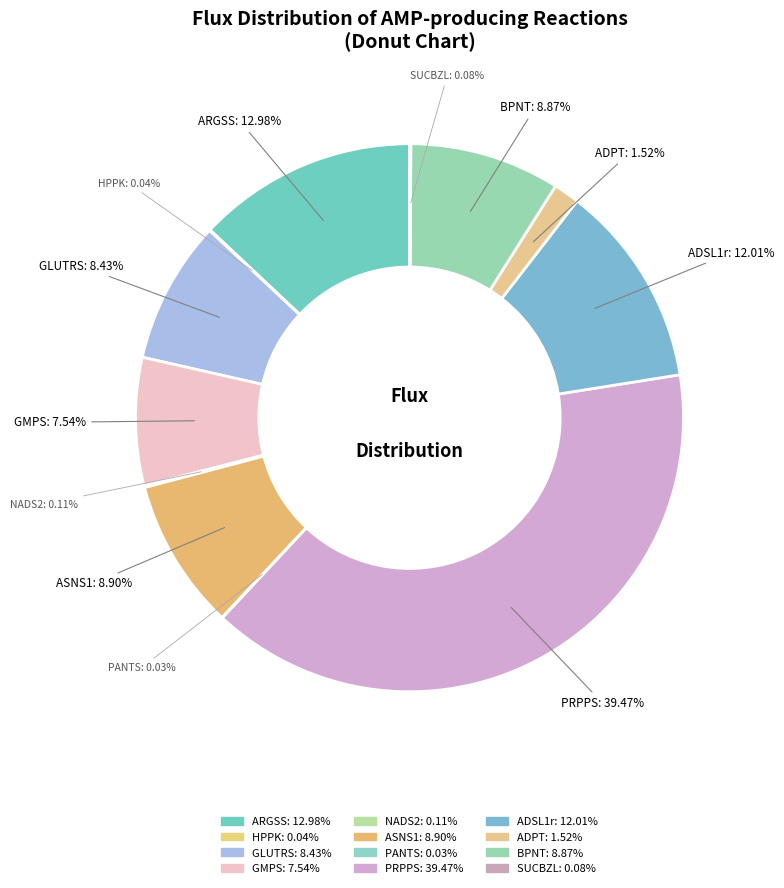

To the nearest percent, what is the average slice percentage?

8%